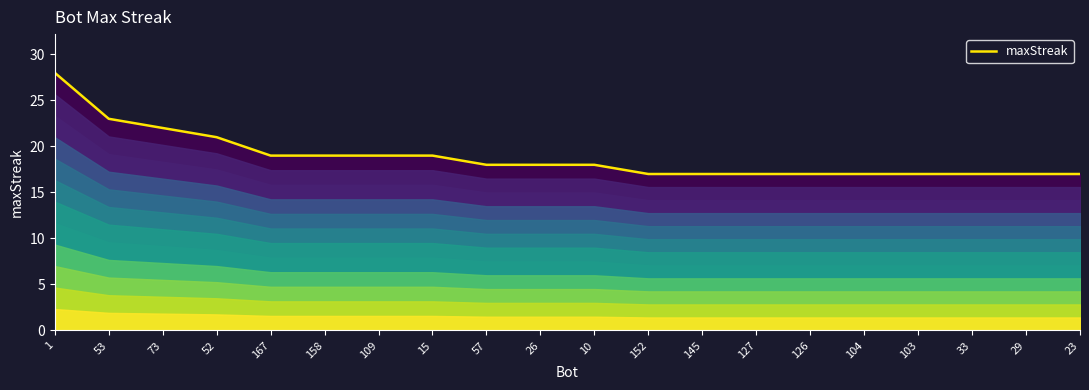

What is the value of the 18th point from the left?

17